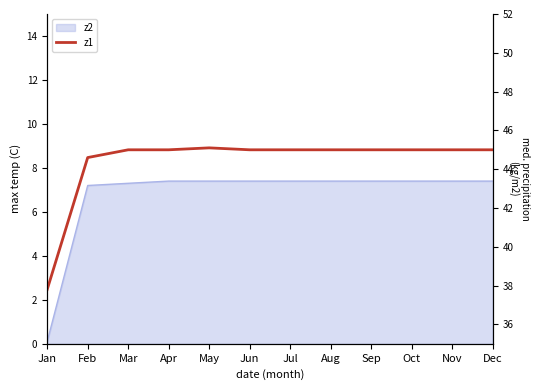

List the labels in order of value, largest first.

May, Mar, Apr, Jun, Jul, Aug, Sep, Oct, Nov, Dec, Feb, Jan